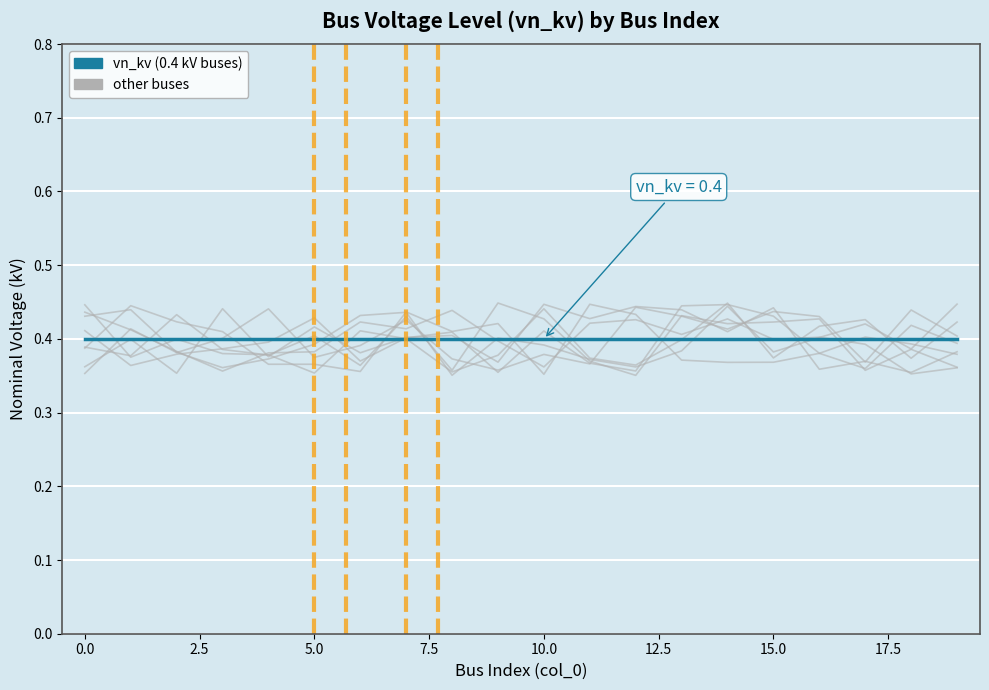

What is the label of the 6th point from the right?

14